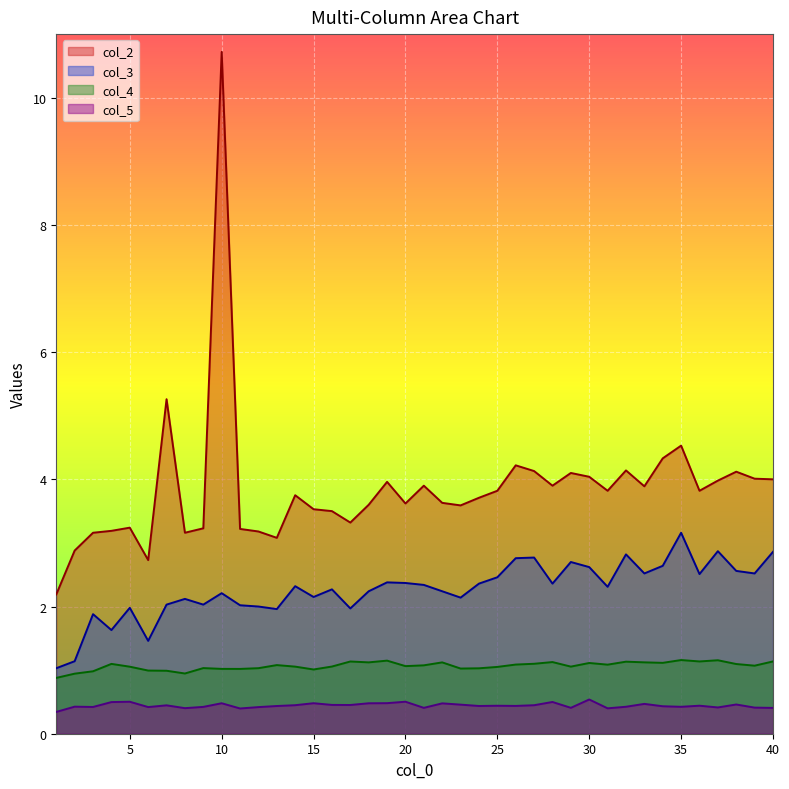

How many series are shown in this chart?

4